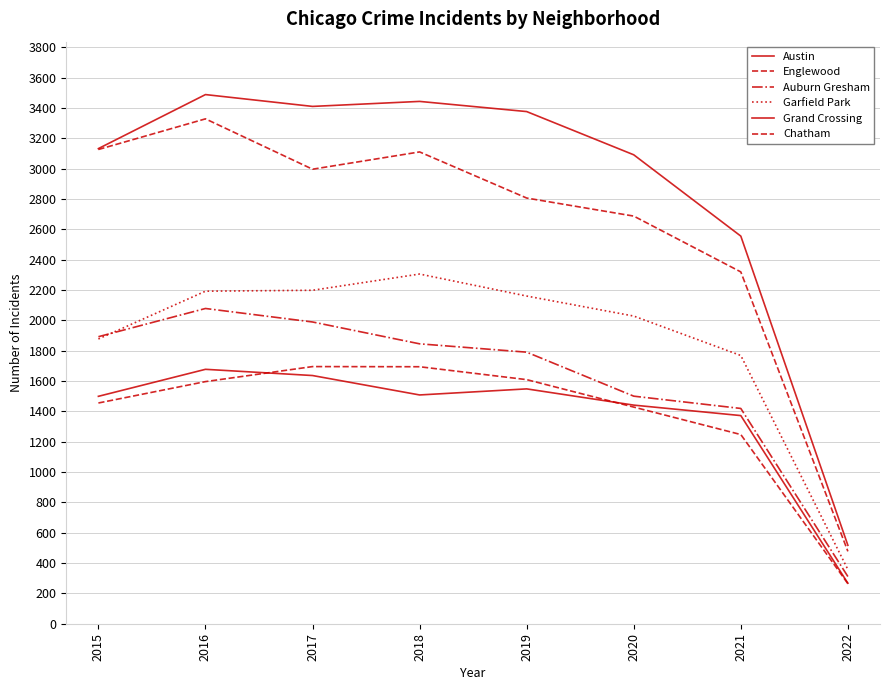

Is it true that Englewood equals 2319 at 2021?

True